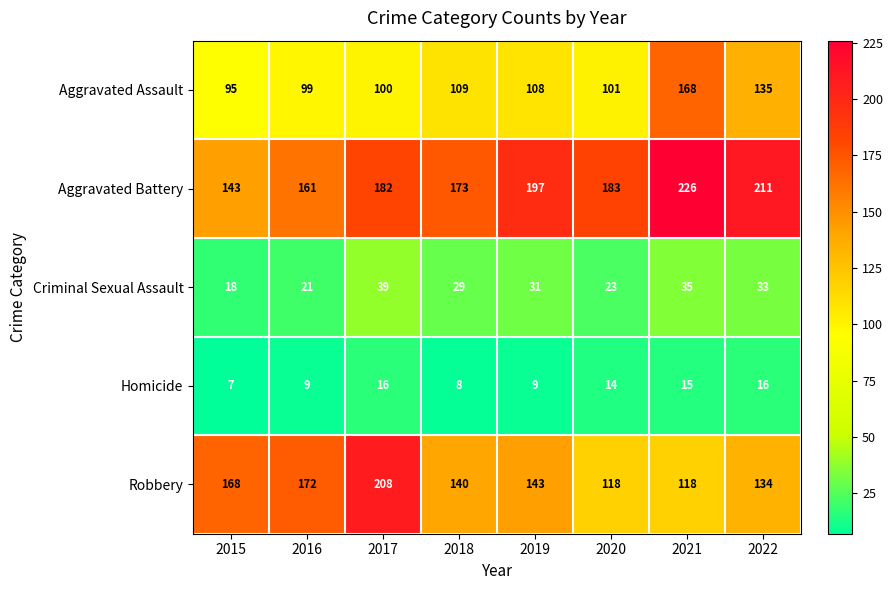

At which label does Aggravated Battery first exceed 183?

2019